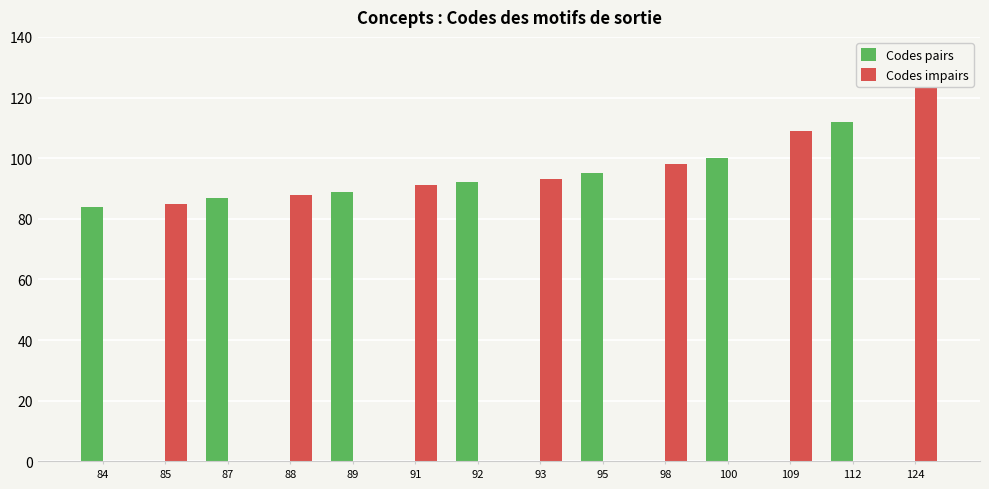

True or false: Codes impairs has a value of -47 at 87.

False